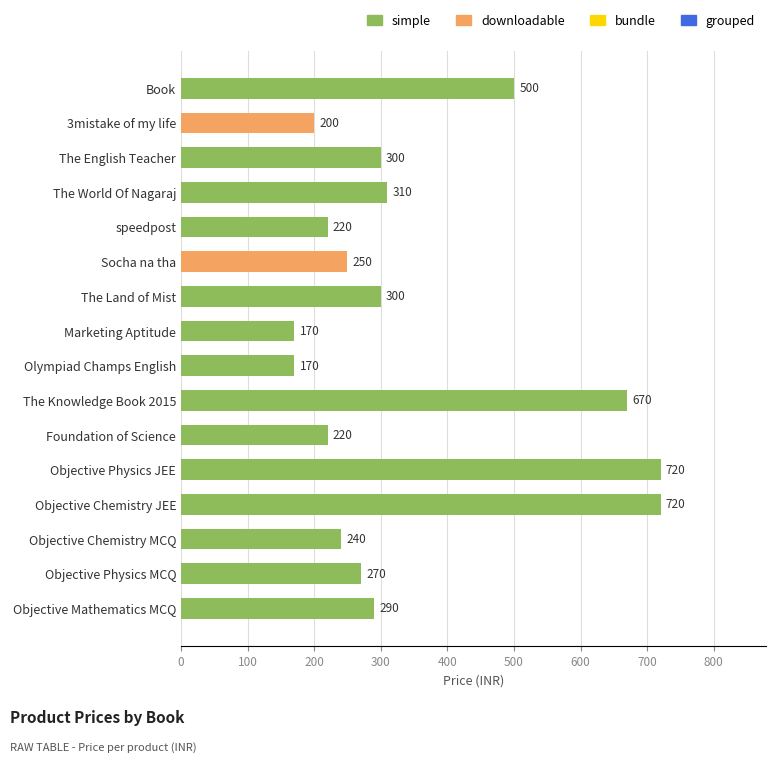

Reading bottom to top, extract all data points from this chart.

290	270	240	720	720	220	670	170	170	300	250	220	310	300	200	500